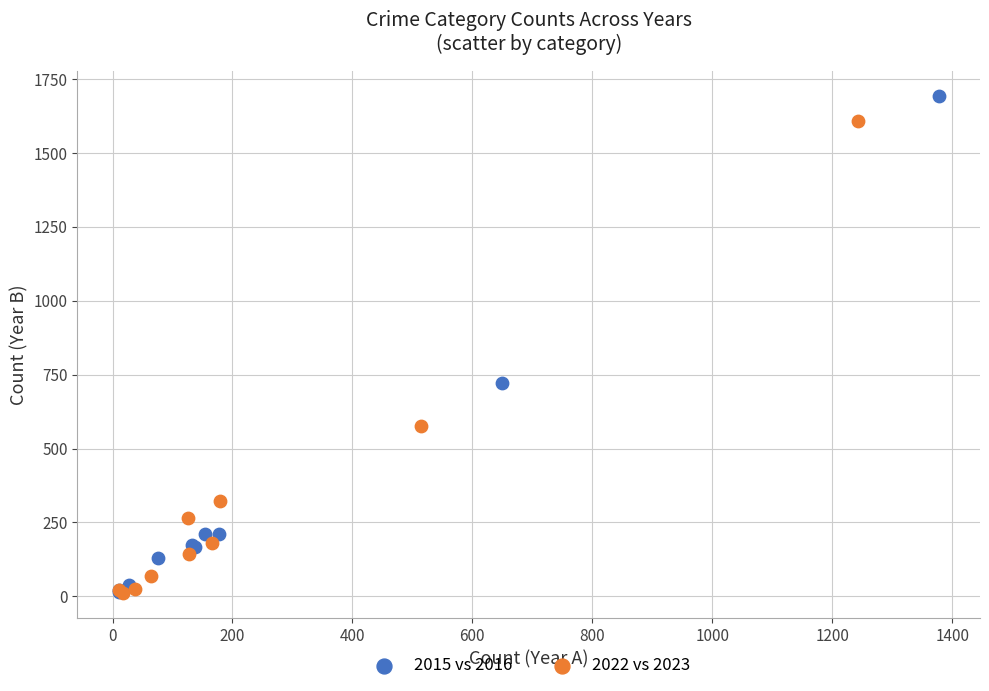

Which series has the widest spread of Y values?

2015 vs 2016